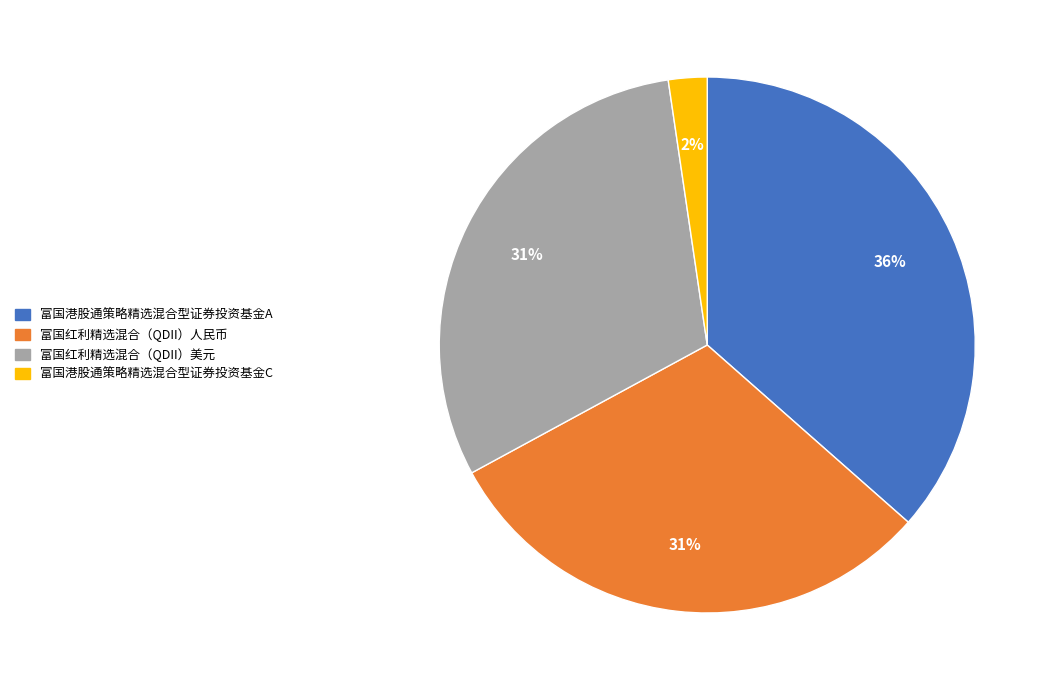

Between 富国红利精选混合（QDII）美元 and 富国港股通策略精选混合型证券投资基金C, which is larger?

富国红利精选混合（QDII）美元